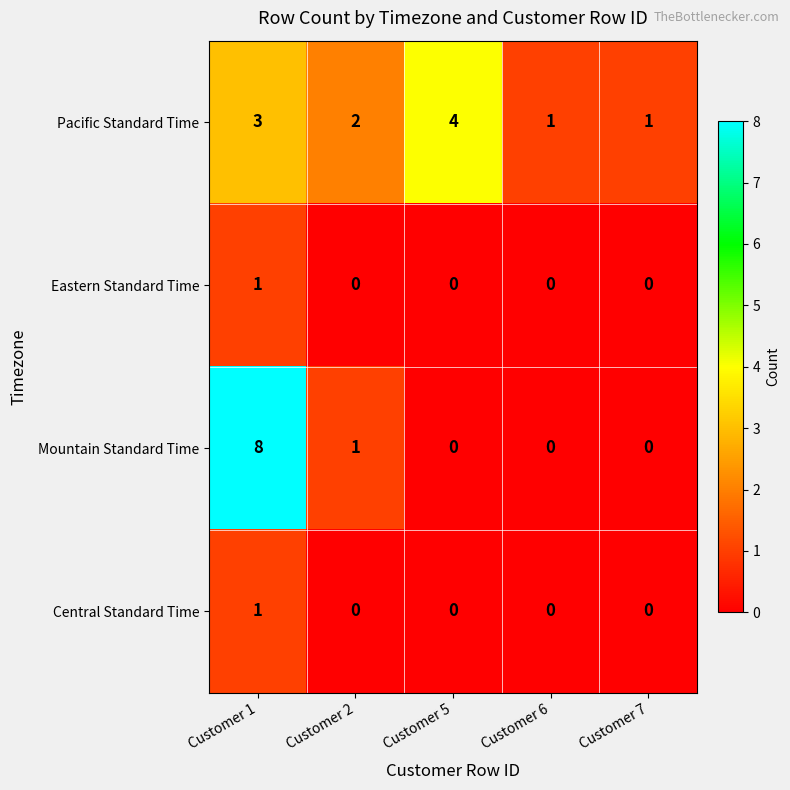

How many distinct data groups are displayed?

4